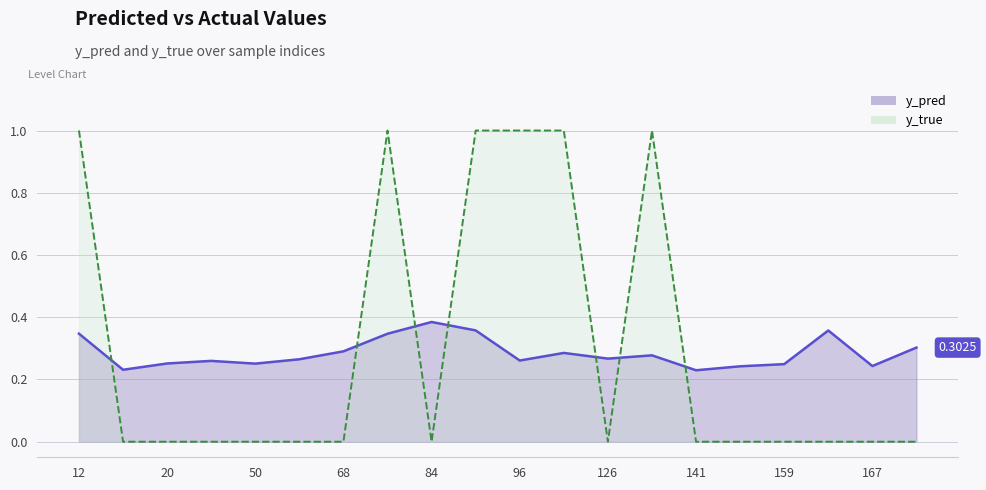

How many positive values does the y_true series have?

6